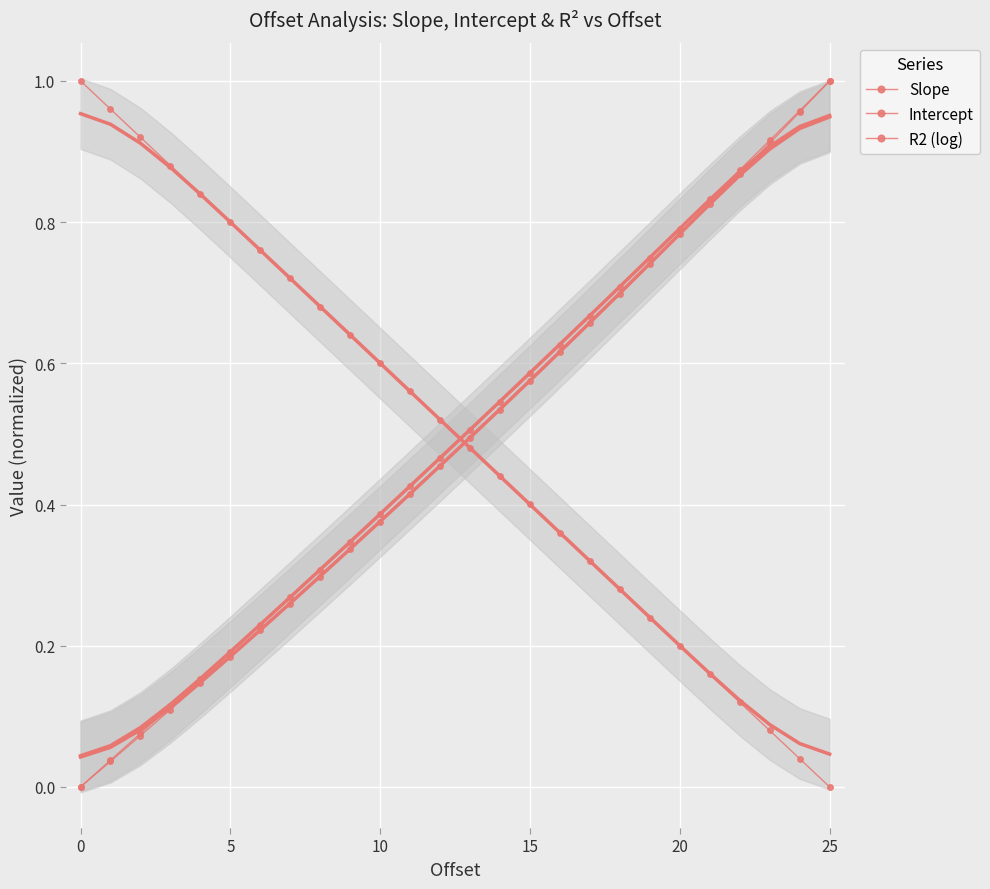

Is this an area chart (filled region under the line)?

No